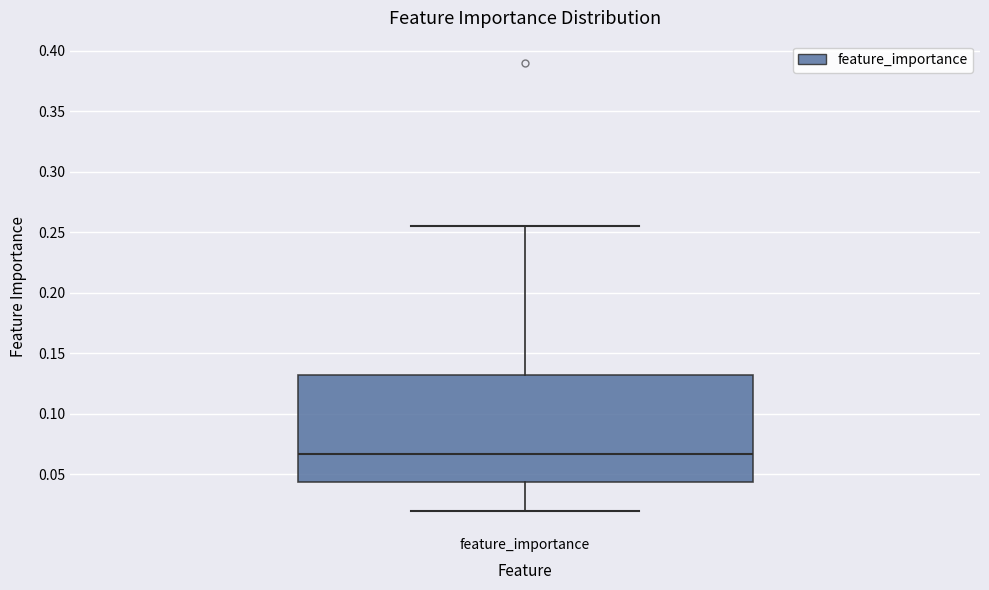

Transcribe this box plot: give where the median line is, the range the box spans, and where the two whiskers end, as read against the y-axis. The values are not printed on the chart, so give them approximately, as read against the axis.

median 0.065, box 0.045 to 0.130, whiskers 0.020 to 0.255